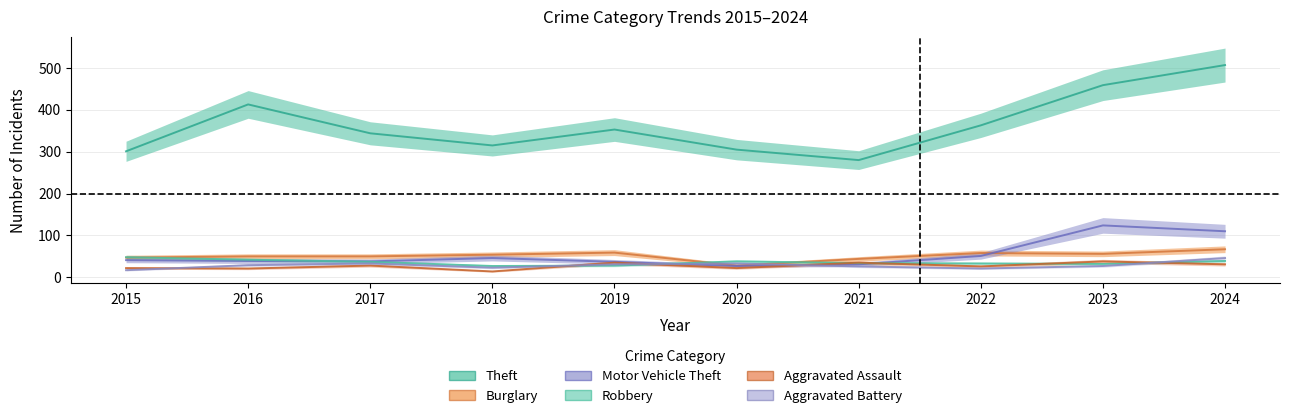

Which series has the largest range (max minus min)?

Theft